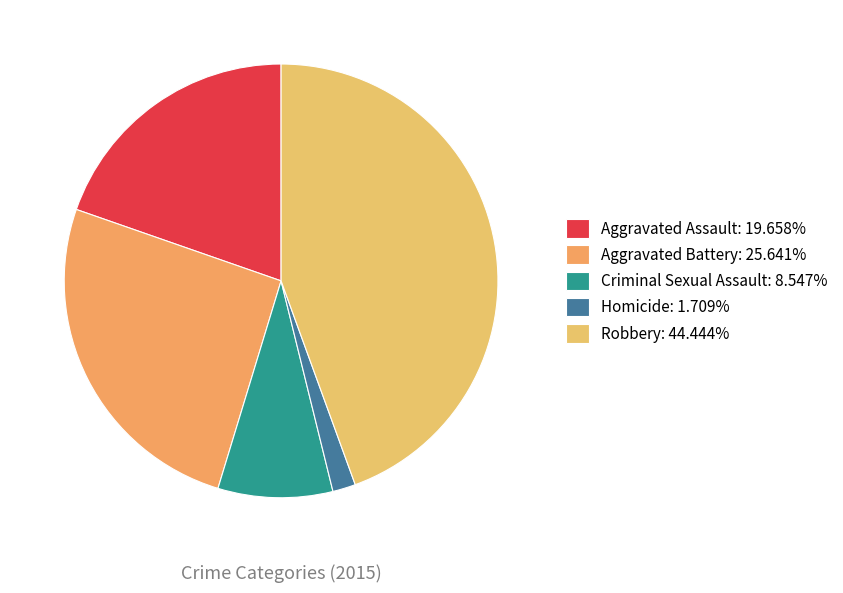

Does any single category account for the majority?

No